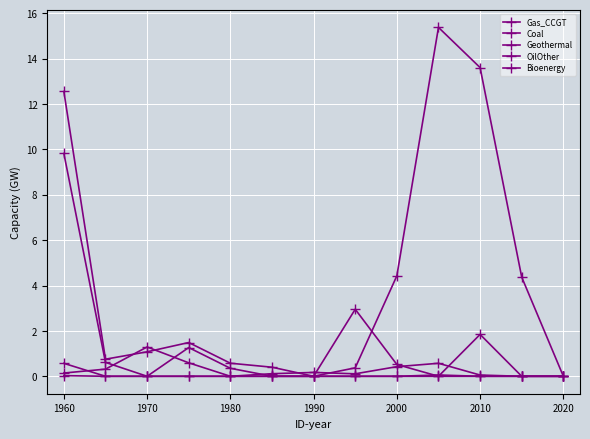

How many lines are shown in the chart?

5